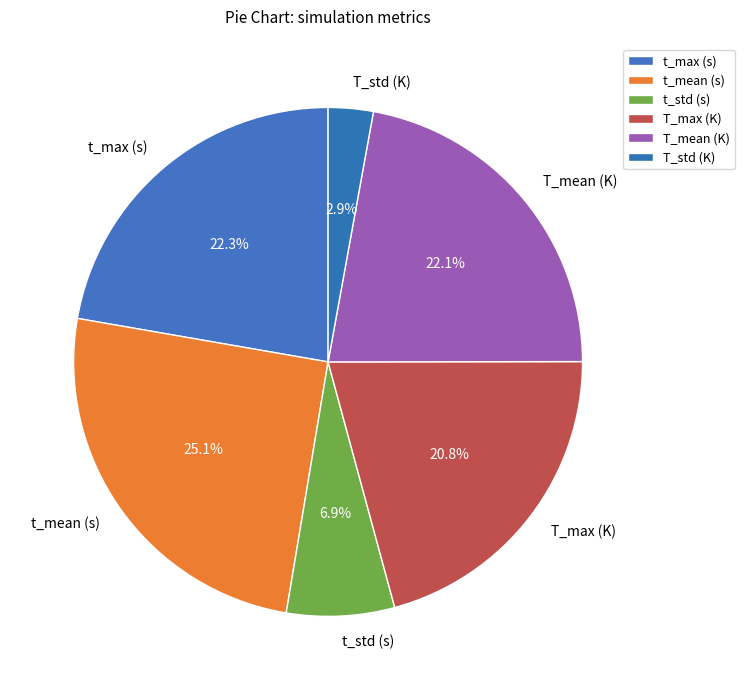

What portion of the pie excludes T_std (K)?

97.1%